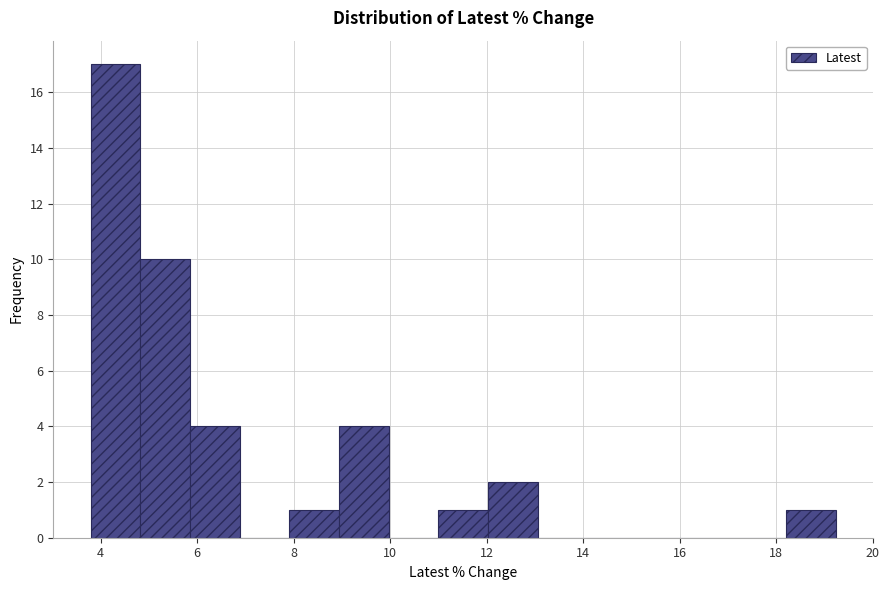

How tall is the bar that spans 5.8 to 6.8 on the x-axis? Neither the bar edges nor the heights are printed on the chart, so give them approximately, as read against the axes.

4